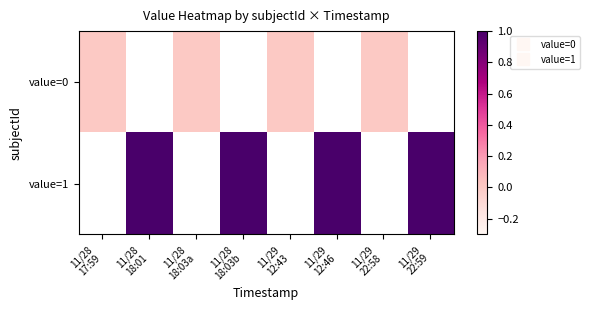

At which label does value=0 reach its minimum?

11/28 17:59